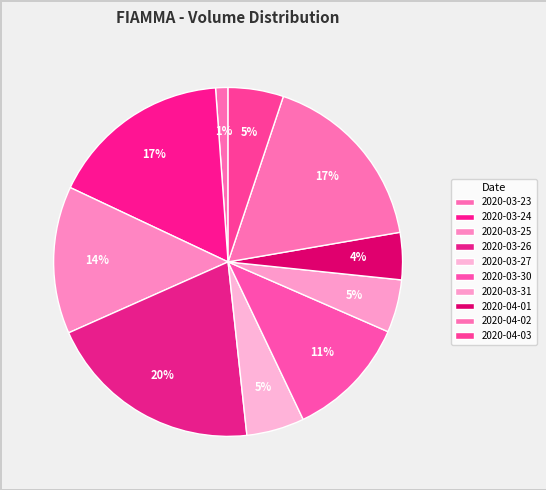

True or false: 2020-03-24 accounts for 7% of the total.

False